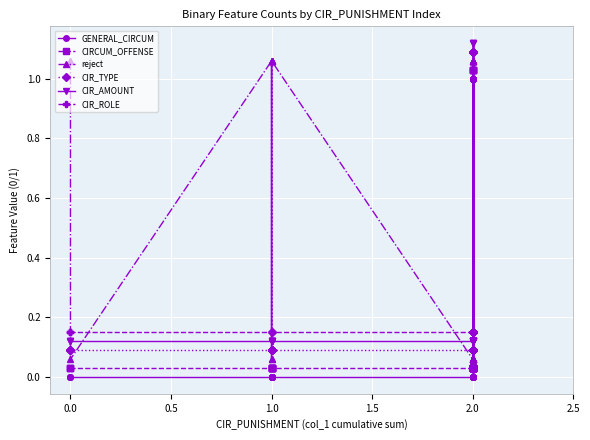

Which series has the widest spread of values?

GENERAL_CIRCUM